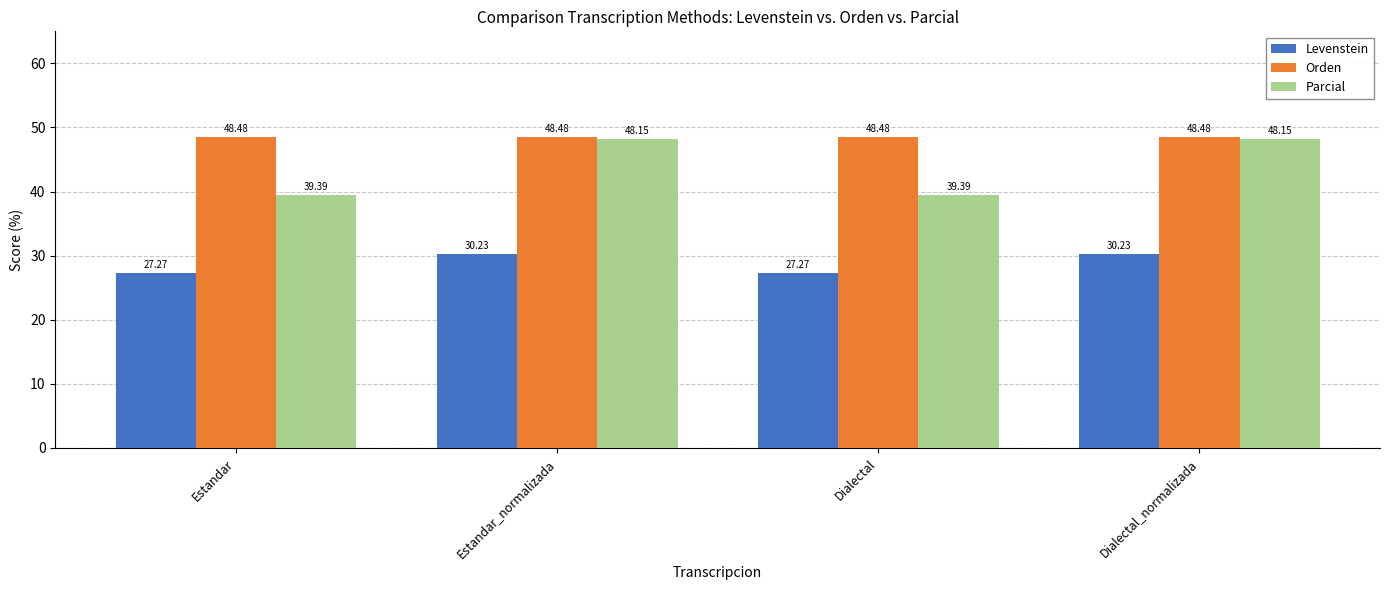

Rank the series at Dialectal_normalizada from lowest to highest value.

Levenstein, Parcial, Orden